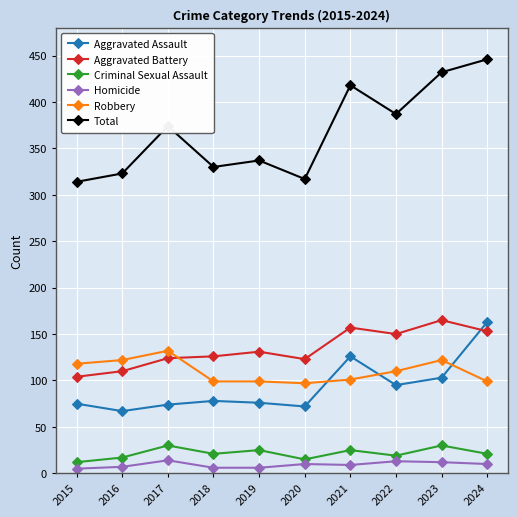

What is the greatest value displayed?

446